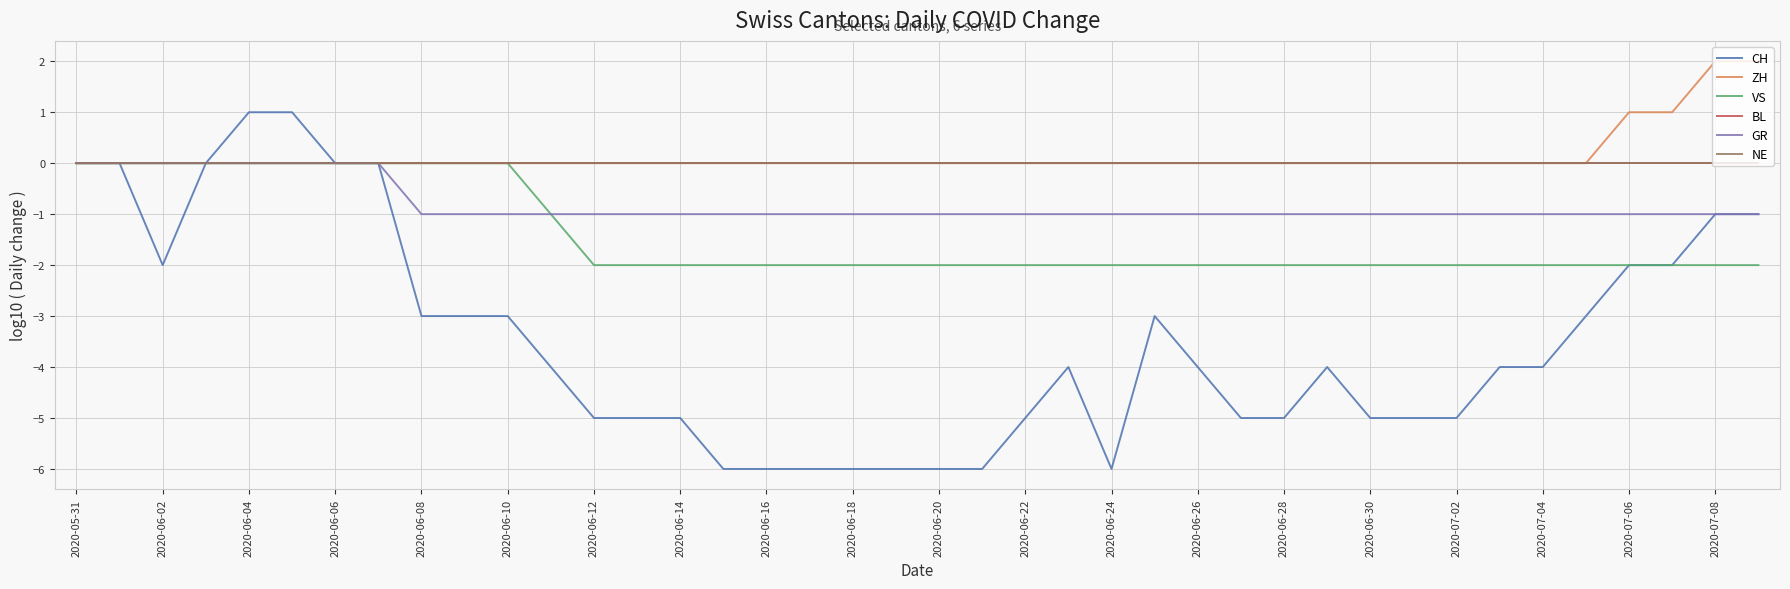

What is the average value of the CH series?

-3